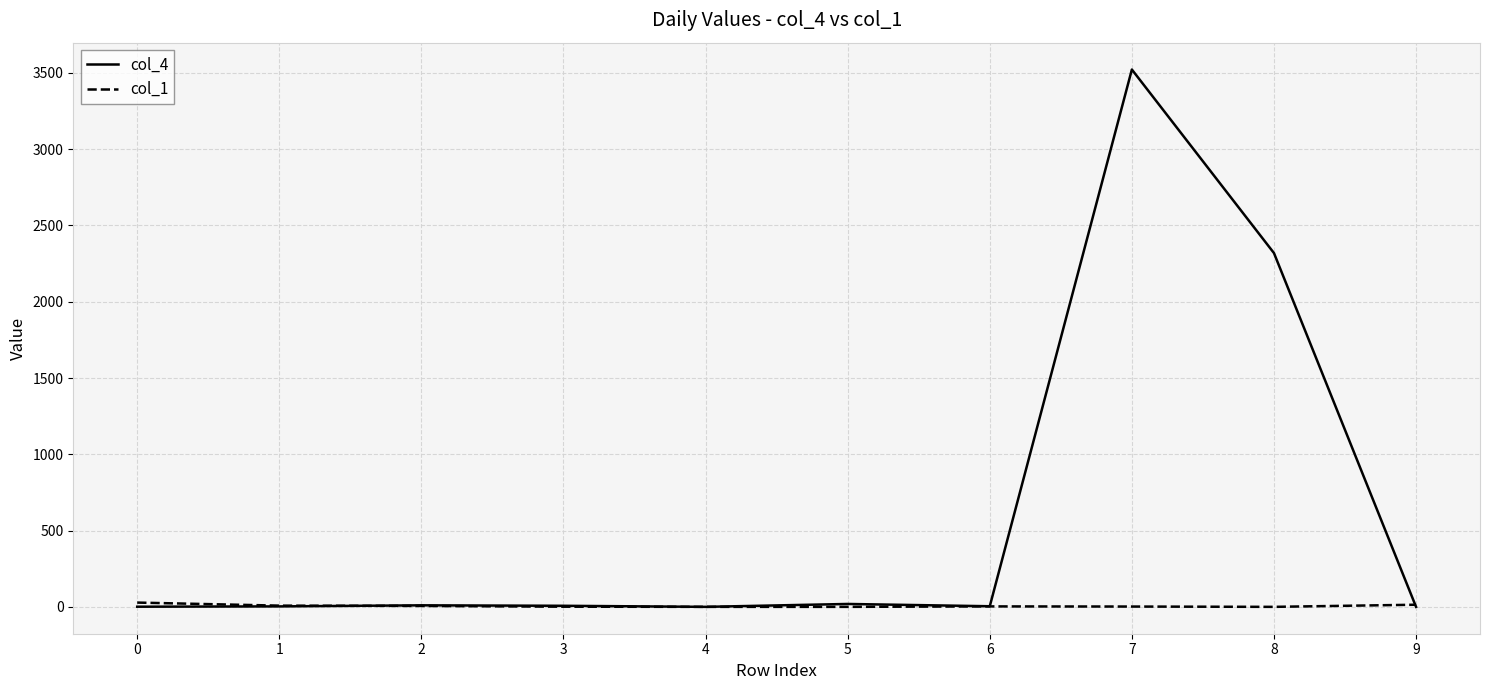

At how many categories does at least one series exceed 899?

2